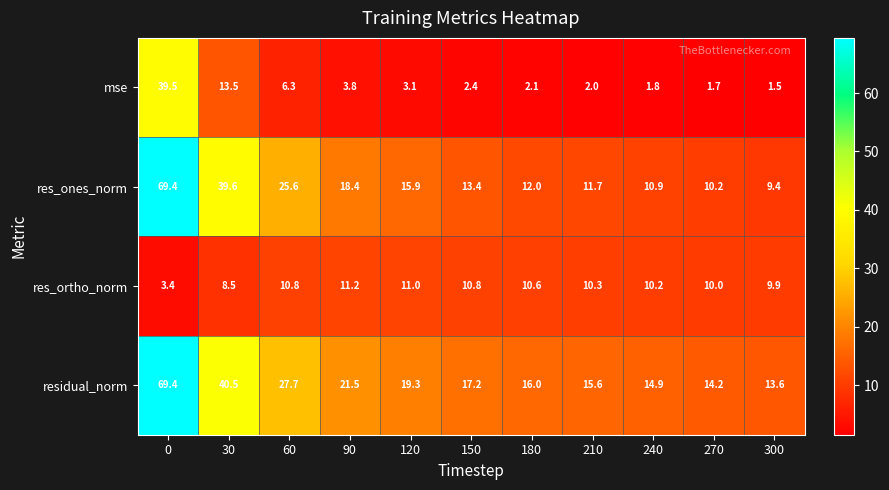

At which label is res_ortho_norm closest to 7?

30